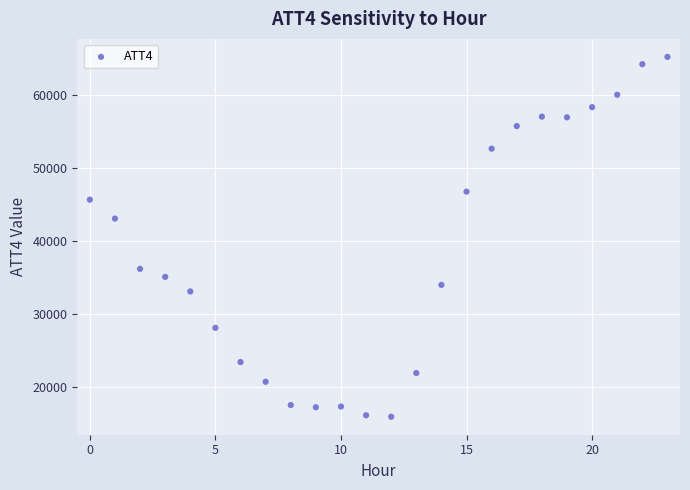

What Y value in the scatter plot is closest to 40600?

43100